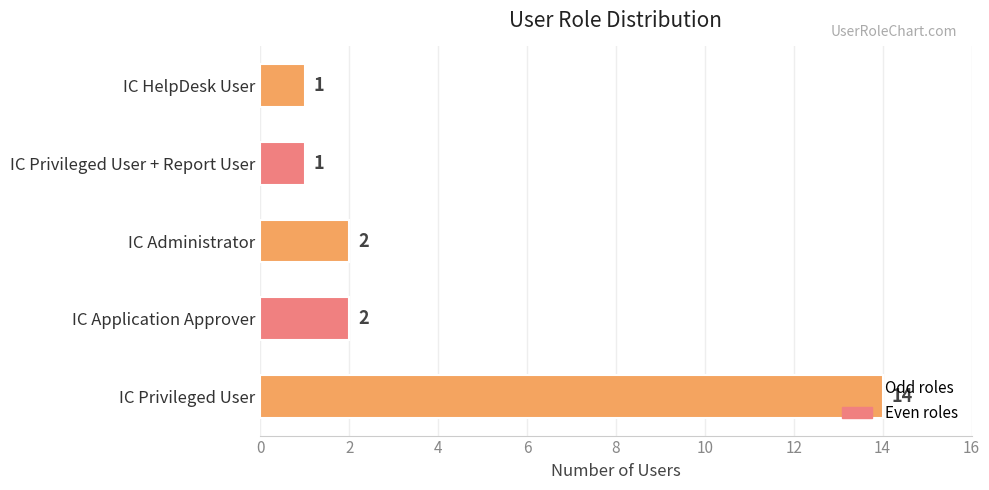

Is it true that the value at IC HelpDesk User is 1?

True